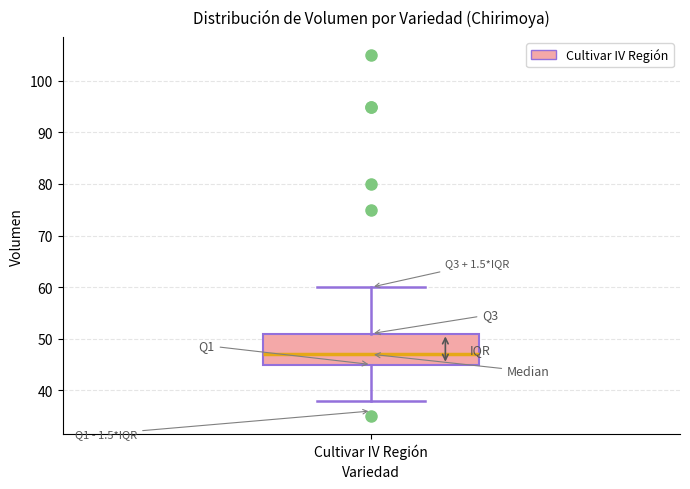

Transcribe this box plot: give where the median line is, the range the box spans, and where the two whiskers end, as read against the y-axis. The values are not printed on the chart, so give them approximately, as read against the axis.

median 47, box 45 to 51, whiskers 38 to 60